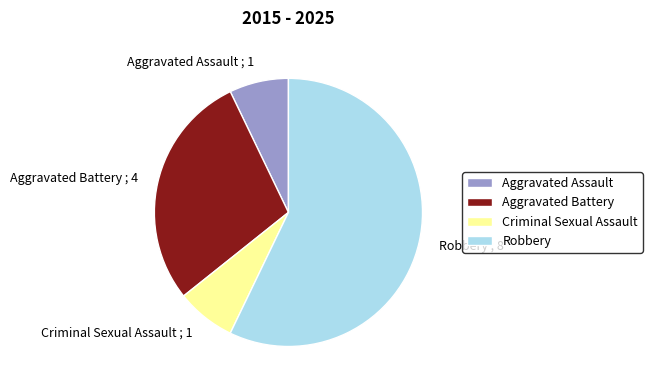

How many segments does this pie chart have?

4